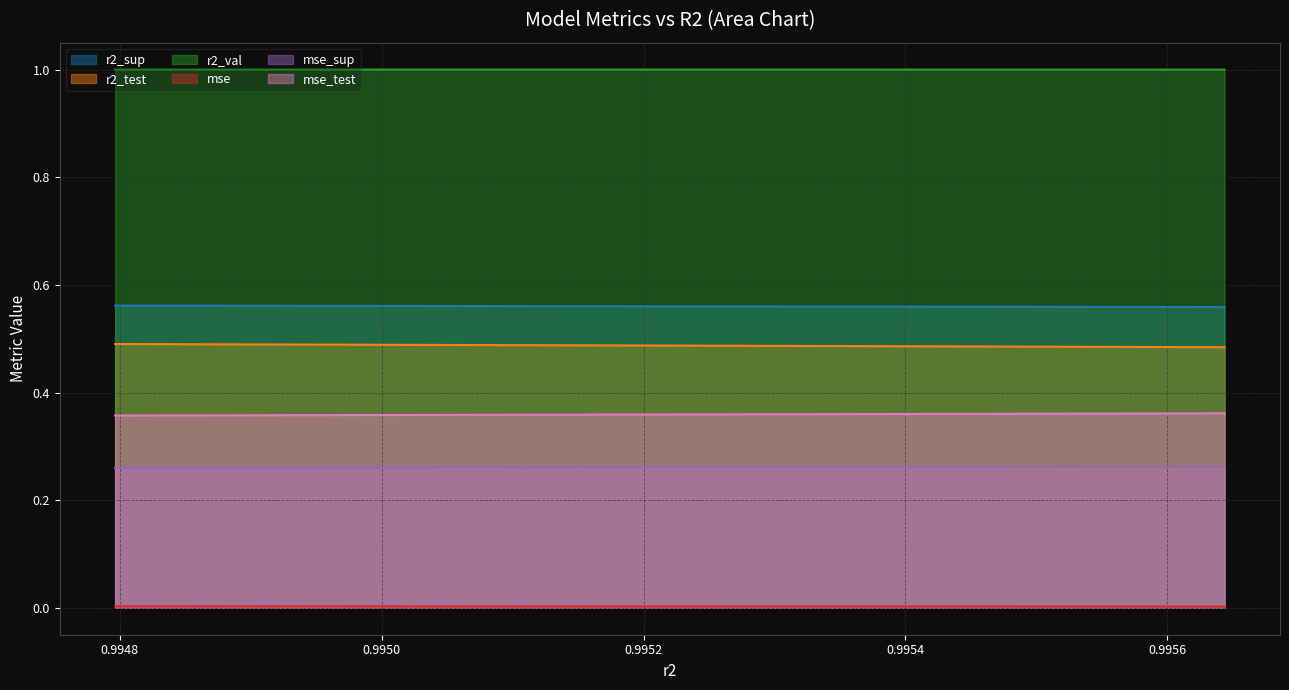

True or false: r2_test and mse_sup cross at least once.

False